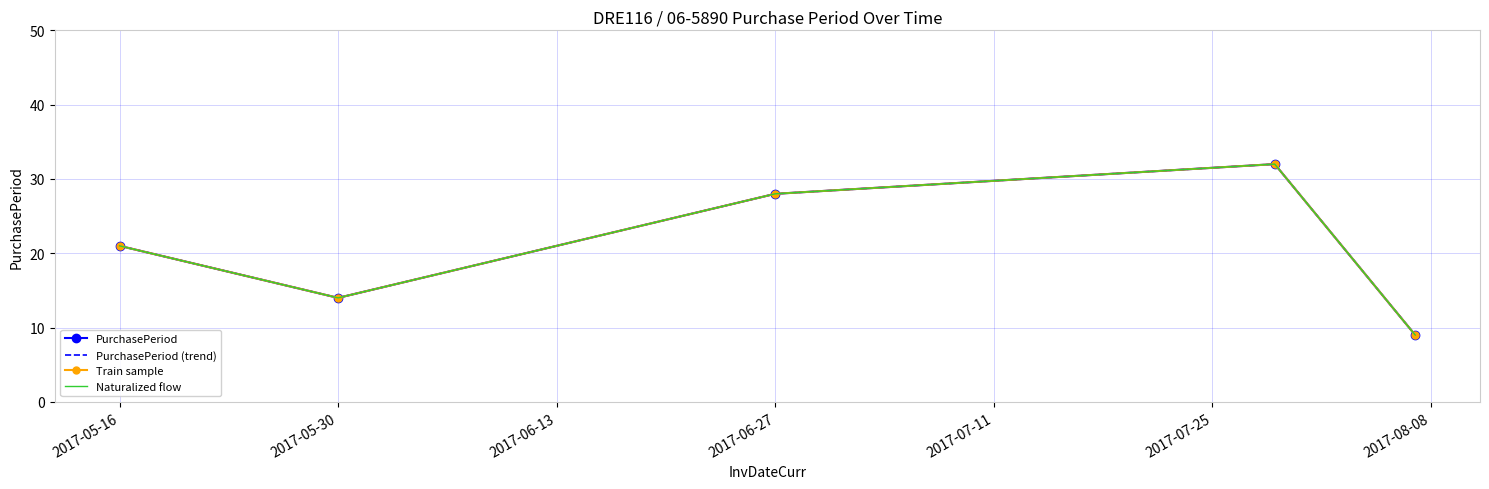

Reading left to right, list all the values displayed in this chart.

PurchasePeriod: 21	14	28	32	9
PurchasePeriod (trend): 21	14	28	32	9
Train sample: 21	14	28	32	9
Naturalized flow: 21	14	28	32	9